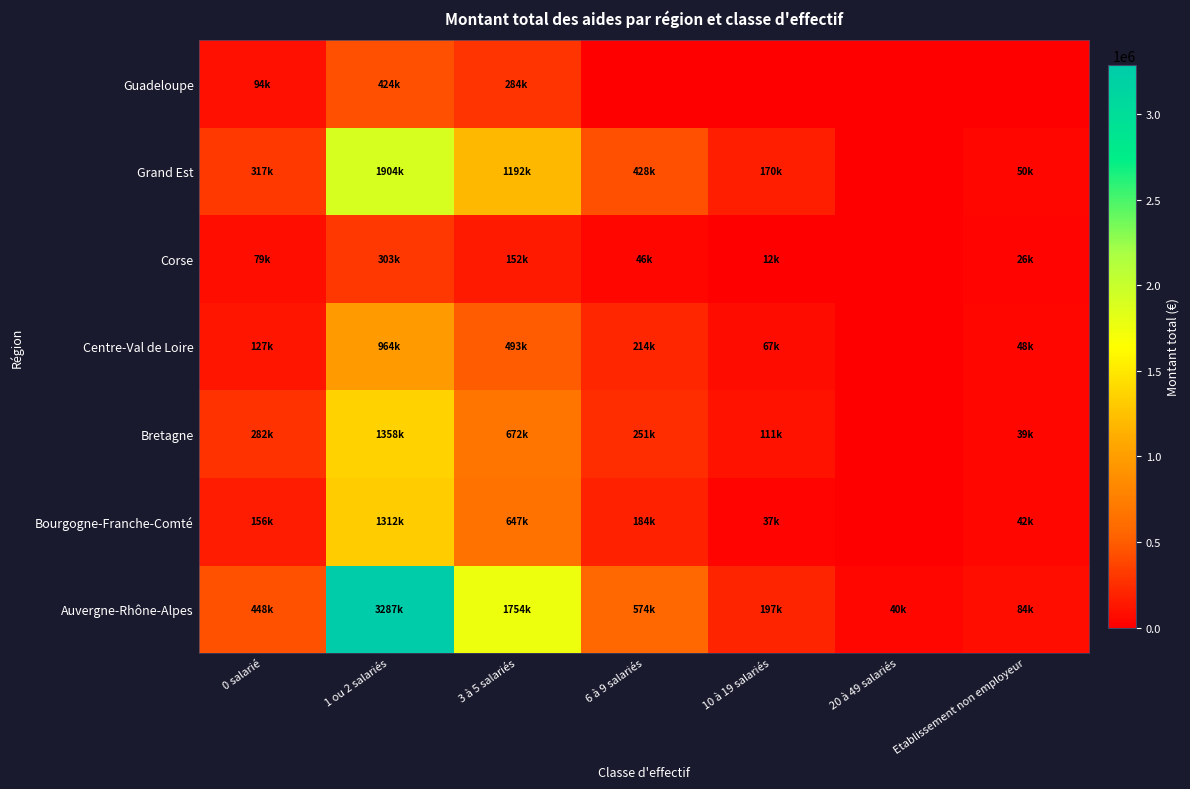

Between 3 à 5 salariés and 6 à 9 salariés, which is larger?

3 à 5 salariés